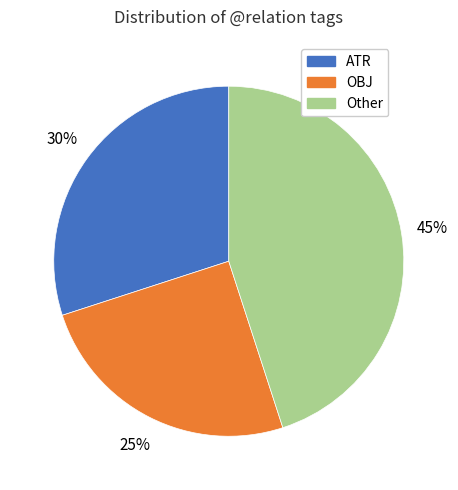

Approximately how many times larger is the value at OBJ compared to Other?

0.6